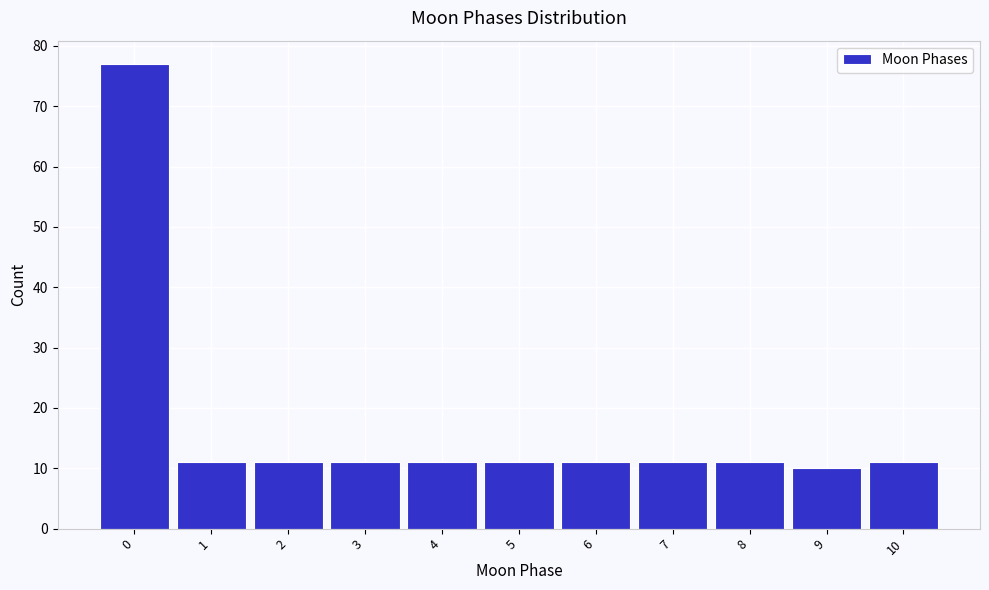

Reading left to right, transcribe all the data shown in this chart.

77	11	11	11	11	11	11	11	11	10	11